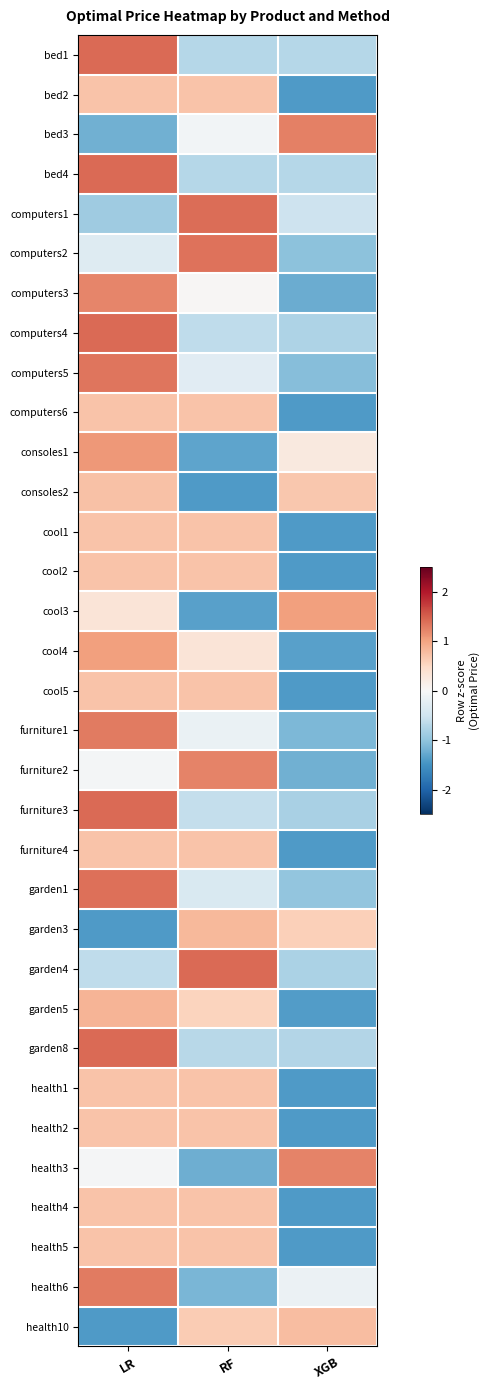

Reading left to right, what are all the values shown in this chart?

bed1: LR=1.4	RF=-0.7	XGB=-0.7
bed2: LR=0.7	RF=0.7	XGB=-1.4
bed3: LR=-1.2	RF=-0.1	XGB=1.3
bed4: LR=1.4	RF=-0.7	XGB=-0.7
computers1: LR=-0.9	RF=1.4	XGB=-0.5
computers2: LR=-0.3	RF=1.4	XGB=-1.0
computers3: LR=1.2	RF=0.0	XGB=-1.2
computers4: LR=1.4	RF=-0.6	XGB=-0.8
computers5: LR=1.3	RF=-0.3	XGB=-1.1
computers6: LR=0.7	RF=0.7	XGB=-1.4
consoles1: LR=1.1	RF=-1.3	XGB=0.2
consoles2: LR=0.7	RF=-1.4	XGB=0.7
cool1: LR=0.7	RF=0.7	XGB=-1.4
cool2: LR=0.7	RF=0.7	XGB=-1.4
cool3: LR=0.3	RF=-1.4	XGB=1.0
cool4: LR=1.0	RF=0.3	XGB=-1.4
cool5: LR=0.7	RF=0.7	XGB=-1.4
furniture1: LR=1.3	RF=-0.2	XGB=-1.1
furniture2: LR=-0.1	RF=1.2	XGB=-1.2
furniture3: LR=1.4	RF=-0.6	XGB=-0.8
furniture4: LR=0.7	RF=0.7	XGB=-1.4
garden1: LR=1.4	RF=-0.4	XGB=-1.0
garden3: LR=-1.4	RF=0.8	XGB=0.6
garden4: LR=-0.6	RF=1.4	XGB=-0.8
garden5: LR=0.8	RF=0.6	XGB=-1.4
garden8: LR=1.4	RF=-0.7	XGB=-0.7
health1: LR=0.7	RF=0.7	XGB=-1.4
health2: LR=0.7	RF=0.7	XGB=-1.4
health3: LR=-0.0	RF=-1.2	XGB=1.2
health4: LR=0.7	RF=0.7	XGB=-1.4
health5: LR=0.7	RF=0.7	XGB=-1.4
health6: LR=1.3	RF=-1.1	XGB=-0.2
health10: LR=-1.4	RF=0.6	XGB=0.8